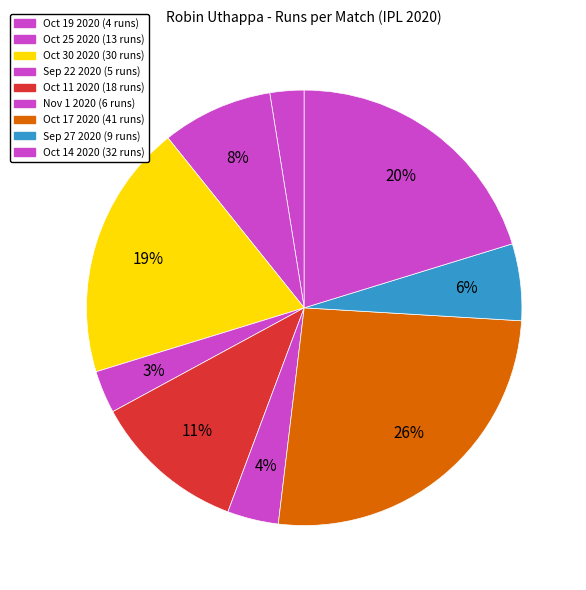

What is the ratio of the value at Oct 11 2020 to the value at Sep 27 2020?

2.0